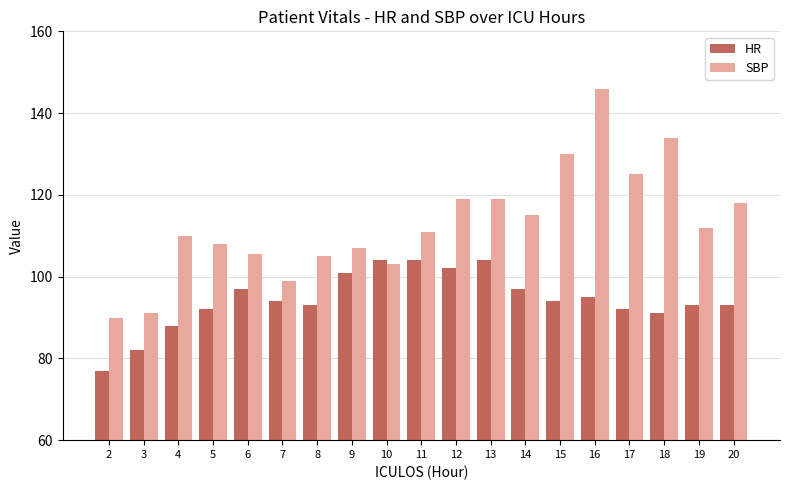

Which series has the largest range (max minus min)?

SBP